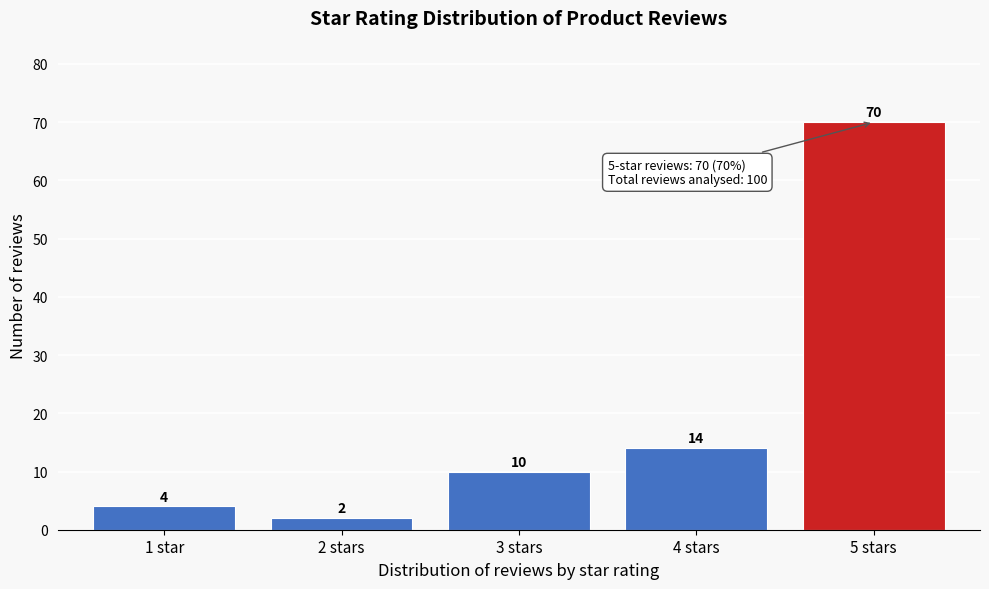

Reading left to right, extract all data points from this chart.

1 star=4	2 stars=2	3 stars=10	4 stars=14	5 stars=70